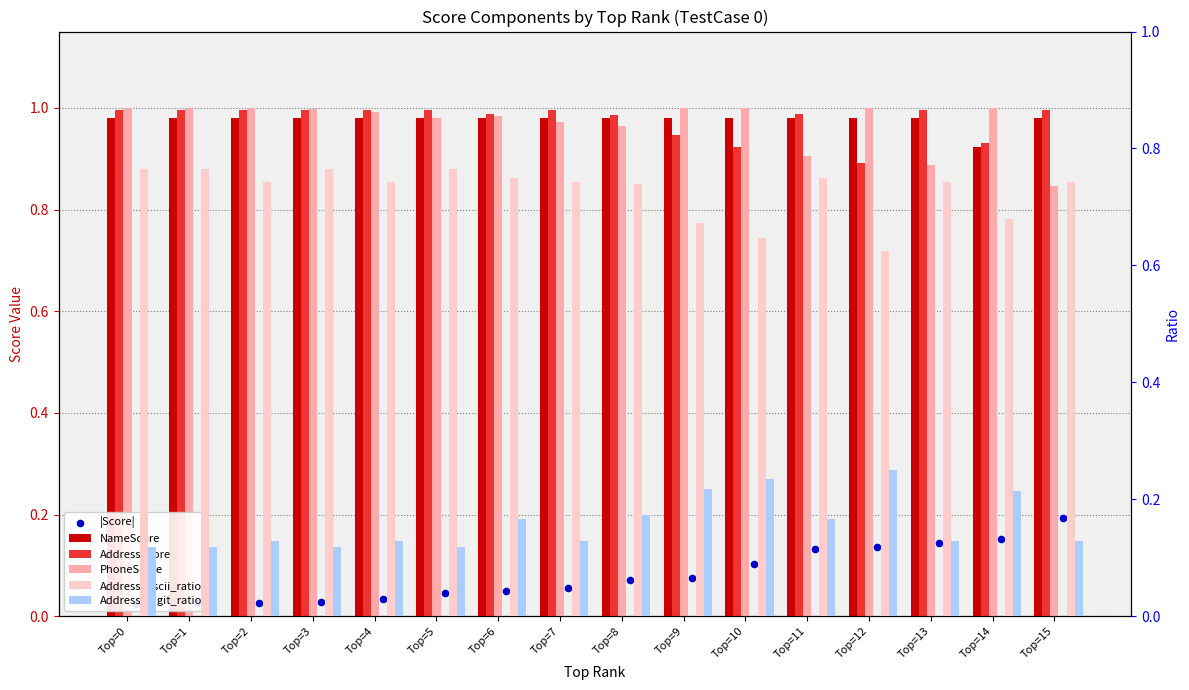

Is the value of AddressScore at Top=0 greater than the value of NameScore at Top=15?

Yes